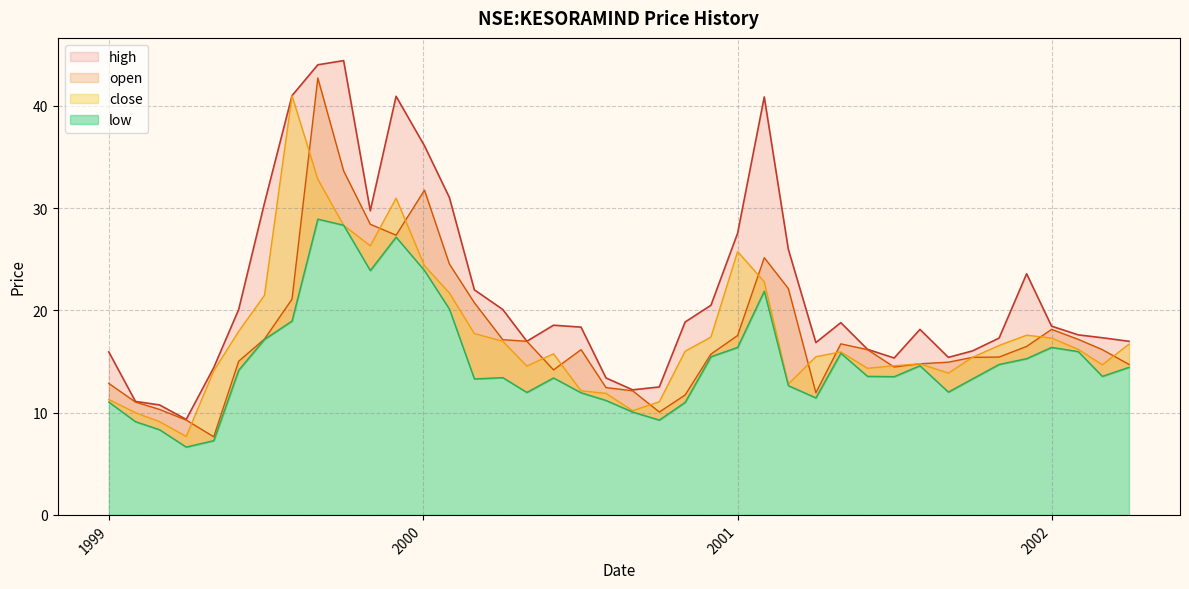

Which series has the largest total across all categories?

high